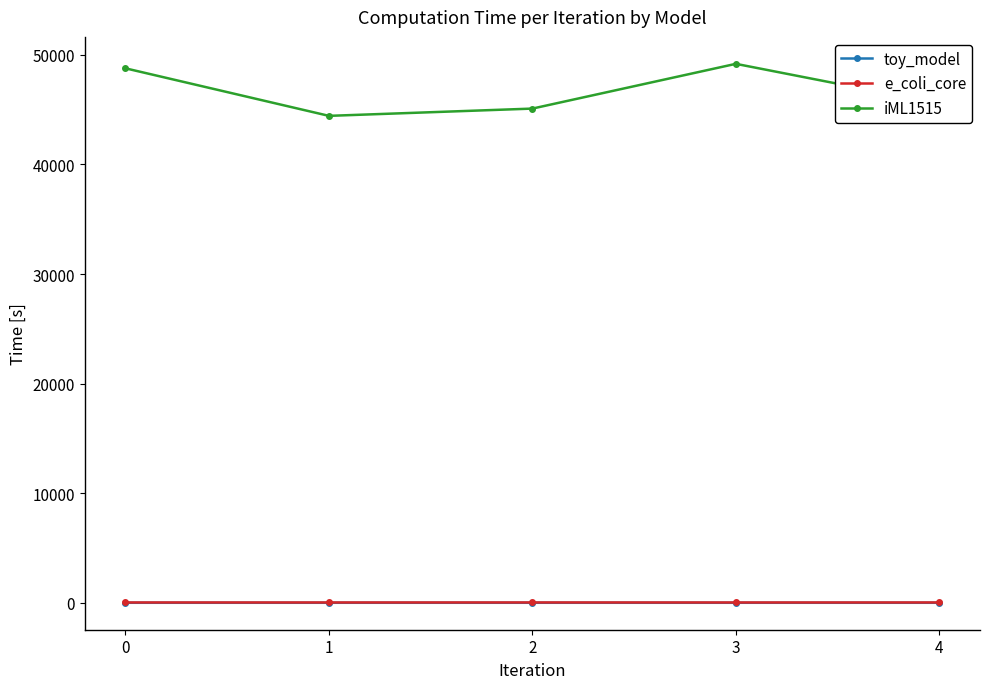

What is the approximate value of e_coli_core at 2?

29.7